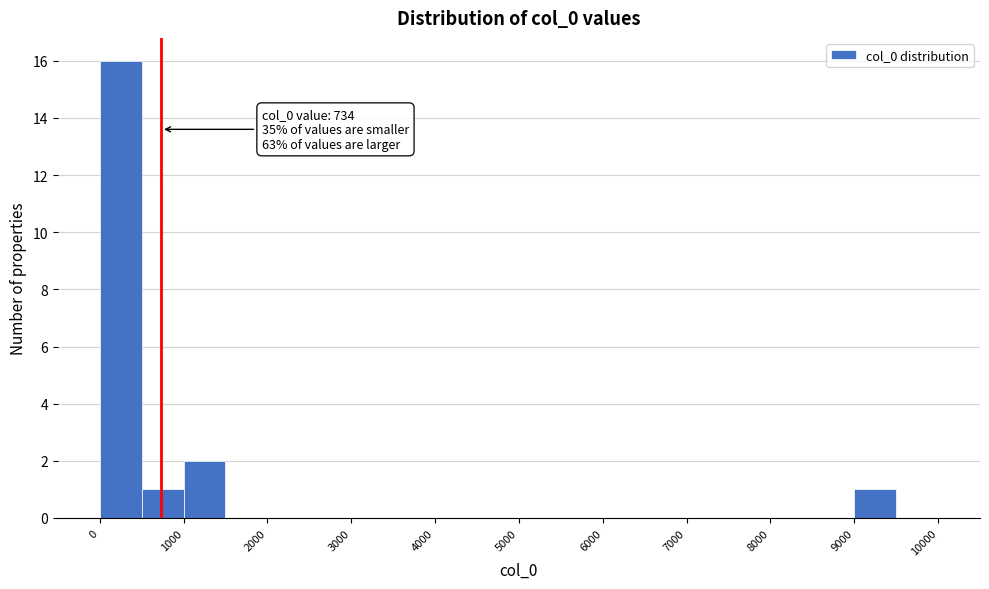

Which range on the x-axis has the tallest bar?

0 to 500